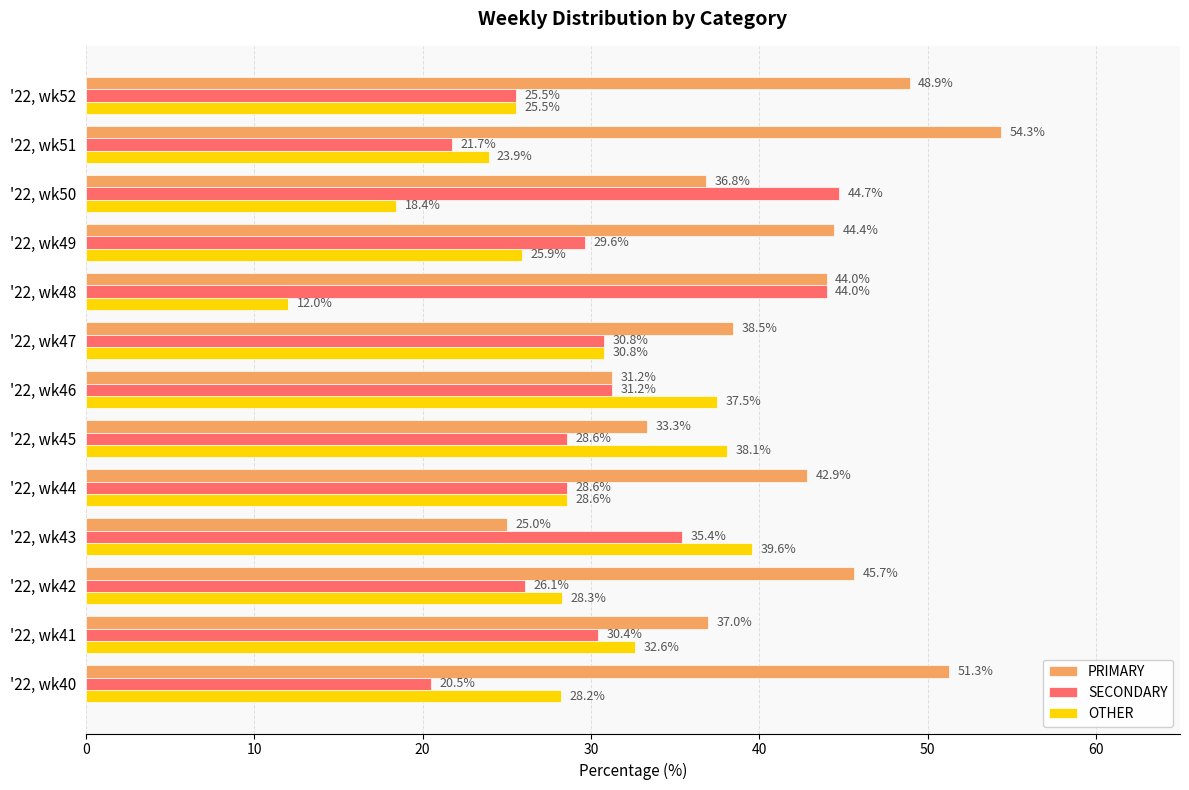

Rank the series by their maximum value, from lowest to highest.

OTHER, SECONDARY, PRIMARY